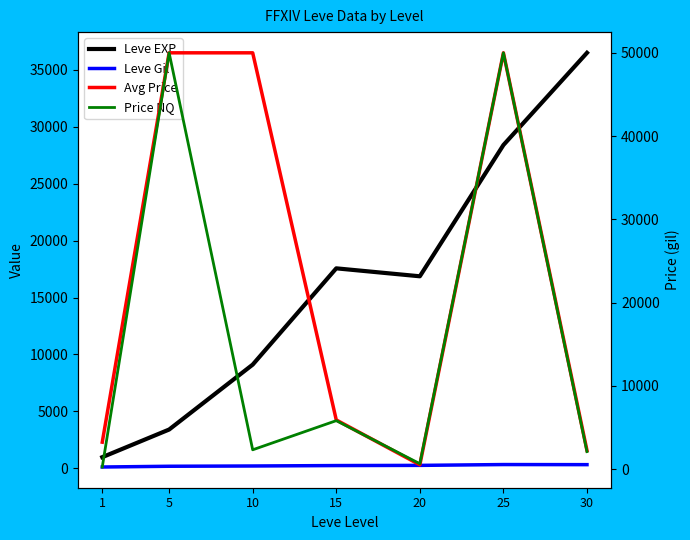

How many values in the Price NQ series exceed 2325?

4